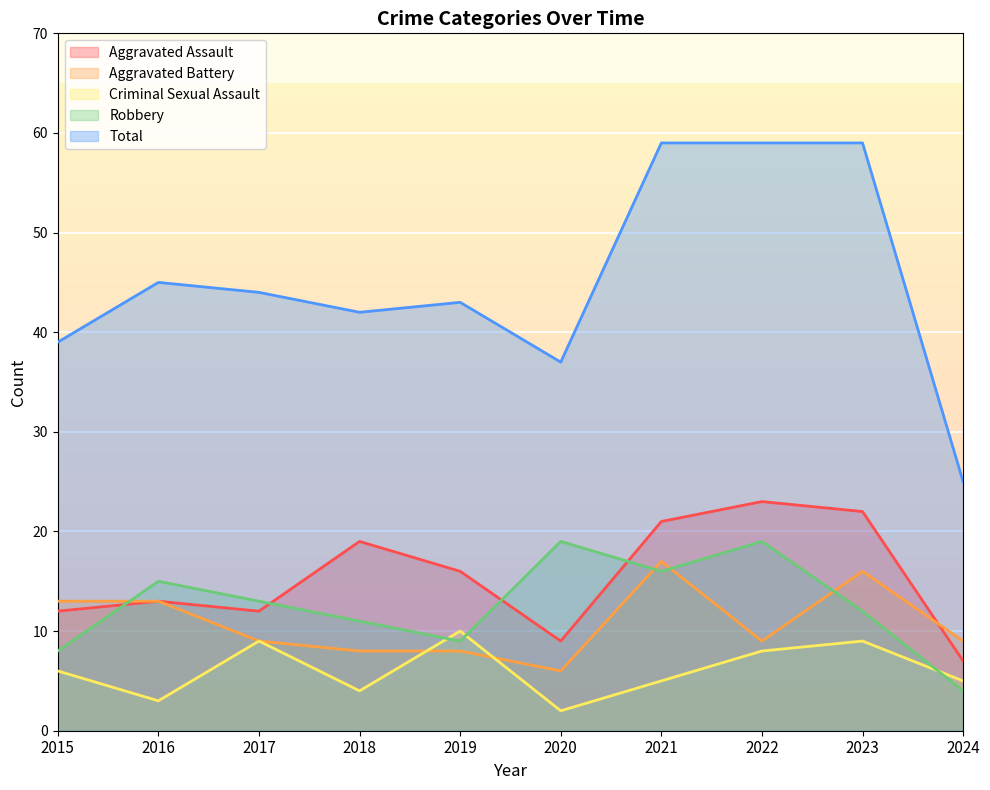

The value of Criminal Sexual Assault at 2015 is 6. True or false?

True